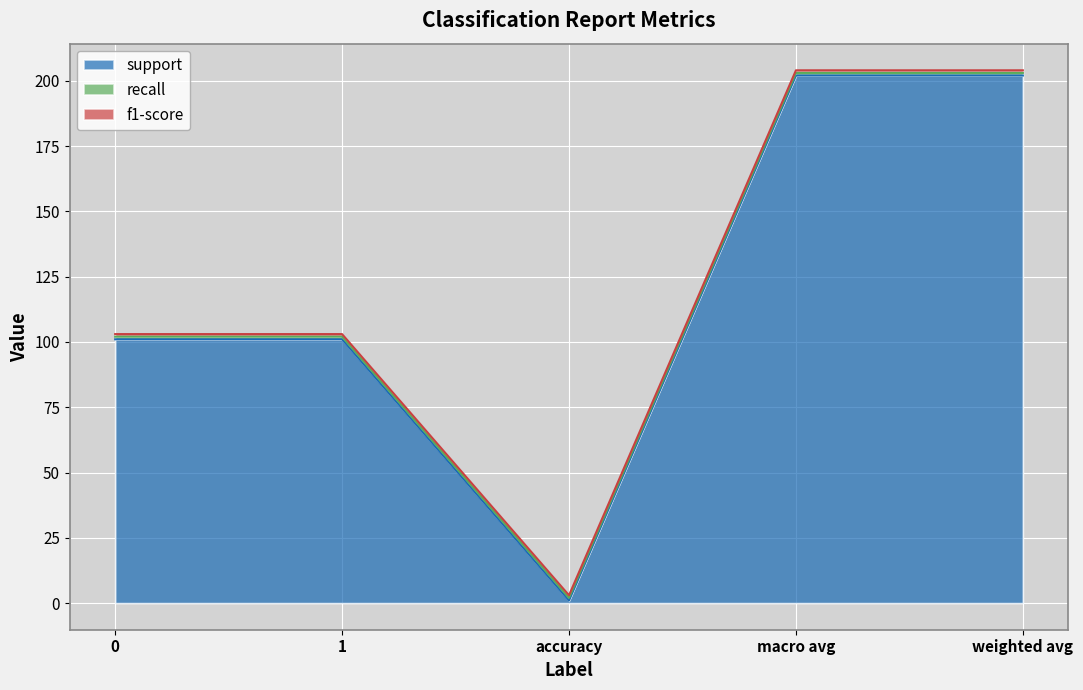

Is the value of support at accuracy greater than the value of f1-score at weighted avg?

No